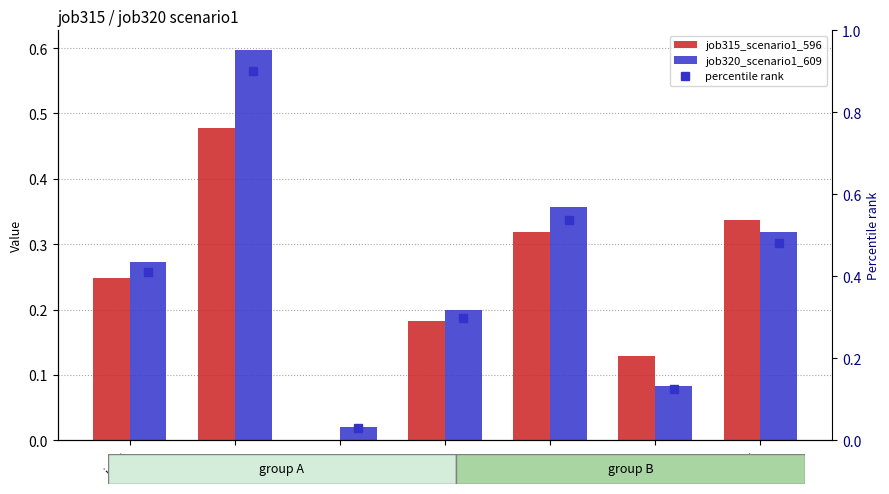

What is the difference between the second highest and minimum values in the job320_scenario1_609 series?

0.3